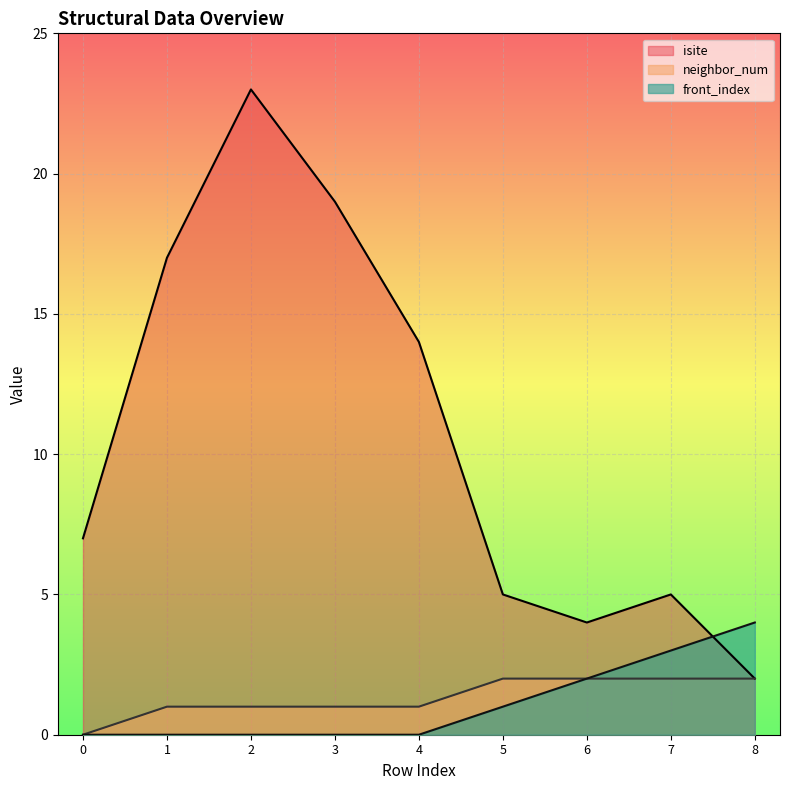

Which series has the largest total across all categories?

isite